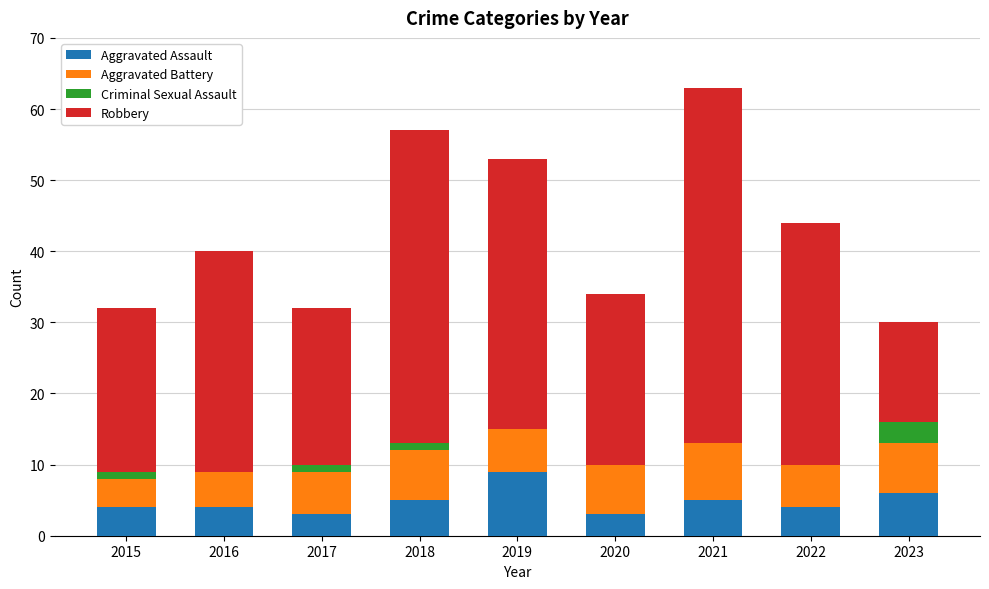

What is the total value across all series at 2021?

63